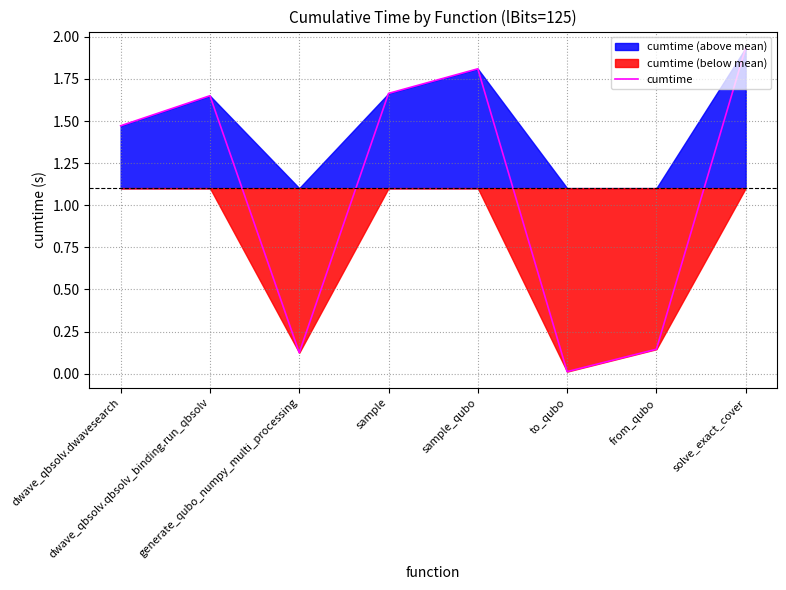

Reading left to right, list all the values displayed in this chart.

1.5	1.6	0.1	1.7	1.8	0.0	0.1	1.9